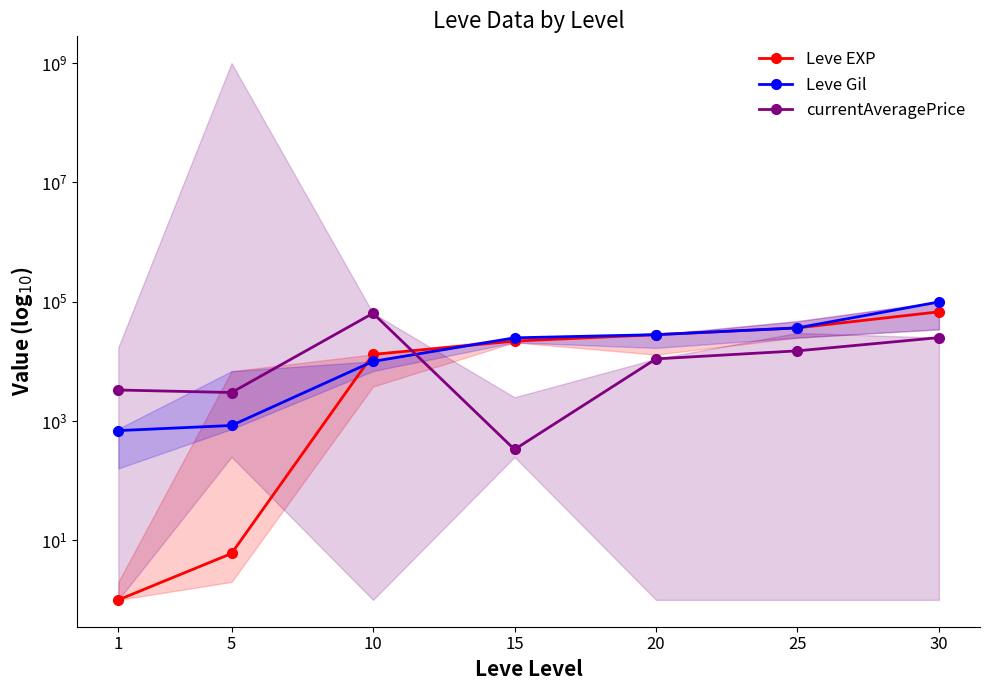

What is the average value of the currentAveragePrice series?

17377